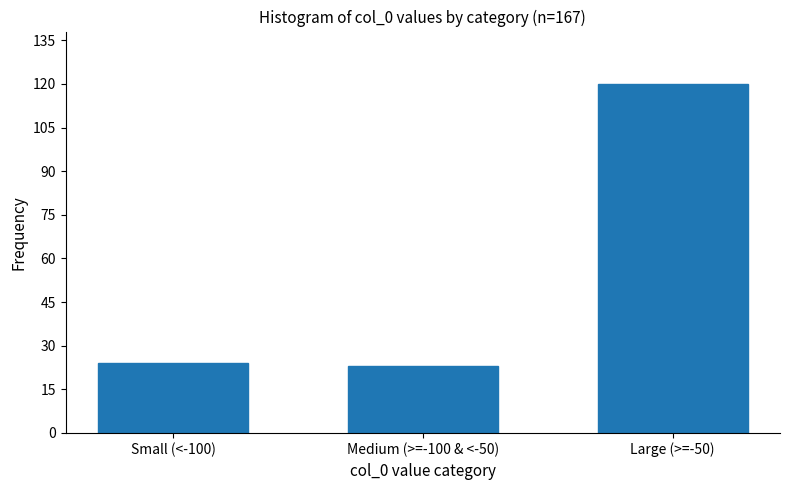

Reading right to left, extract all data points from this chart.

120	23	24